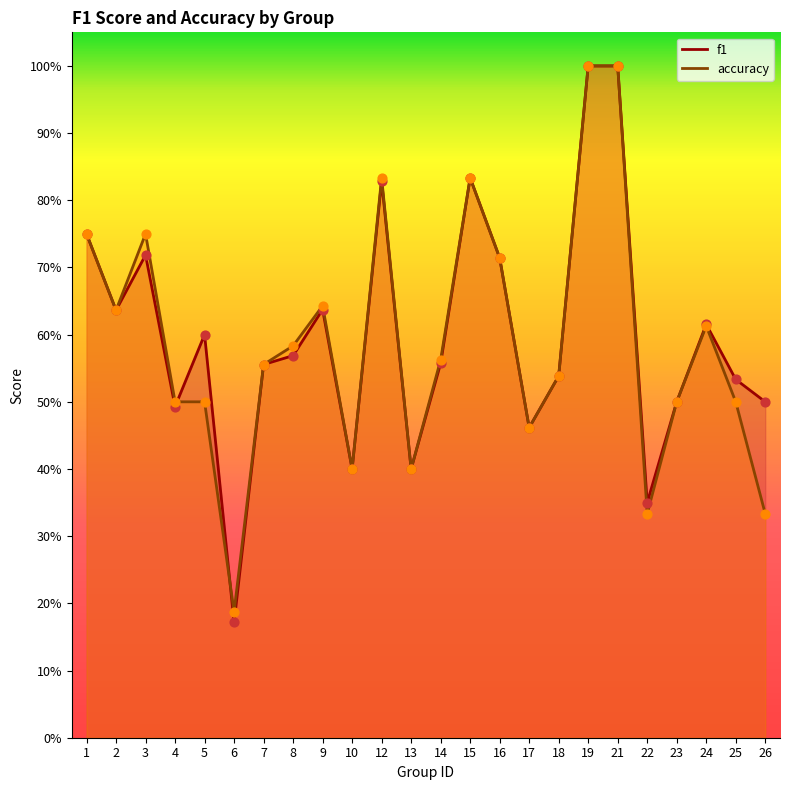

Which series has the widest spread of Y values?

f1